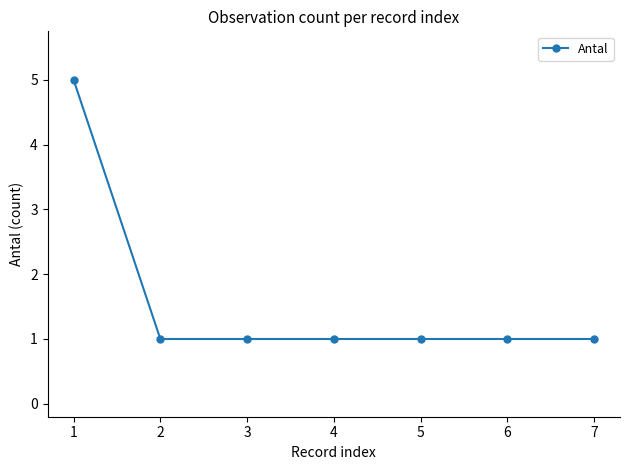

The chart shows a value of 5 at 1. True or false?

True